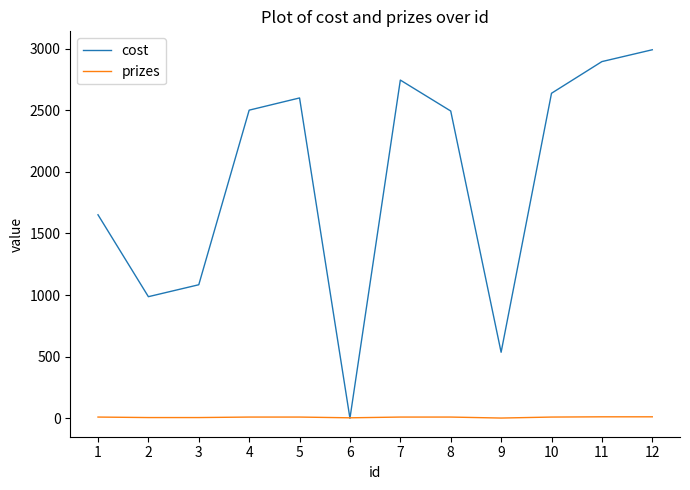

How many distinct data groups are displayed?

2